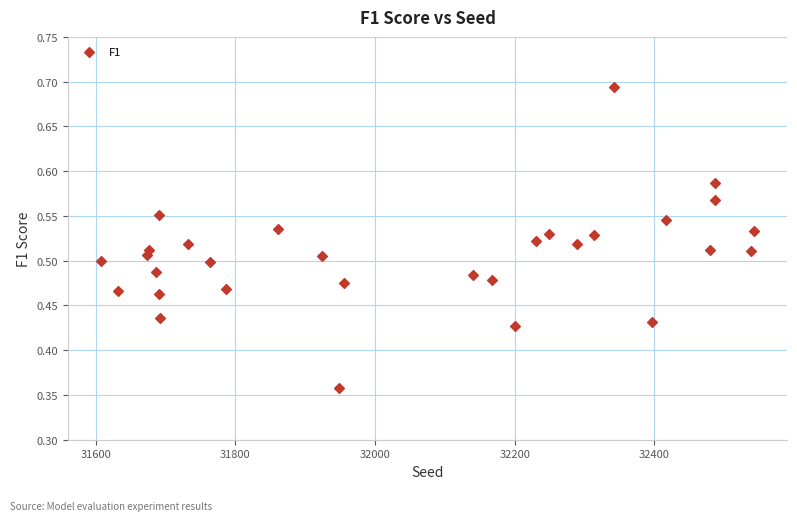

What is the range of Y values (max minus min)?

0.3